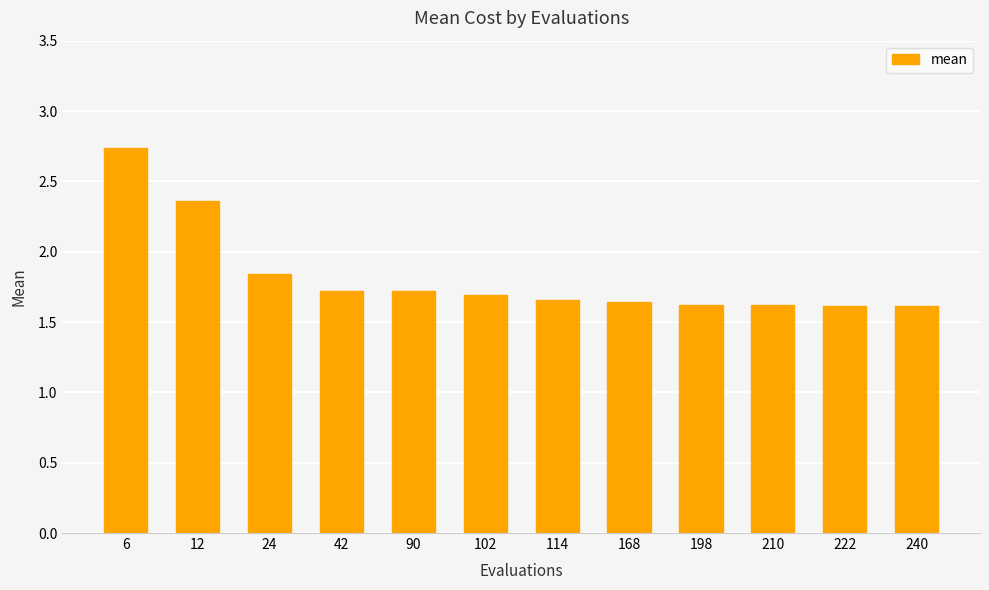

Which category has the highest value across all series?

6